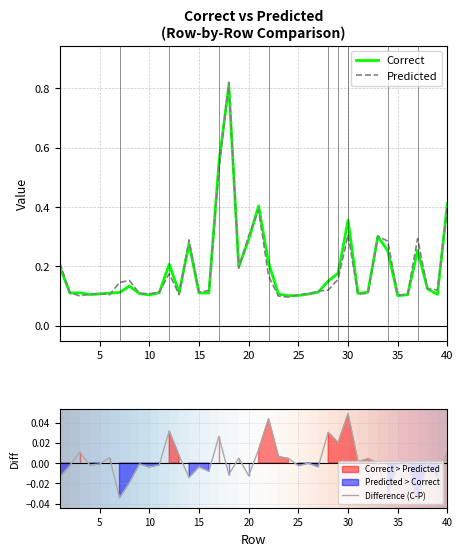

What is the difference between the maximum and minimum values in the Difference (C-P) series?

0.1